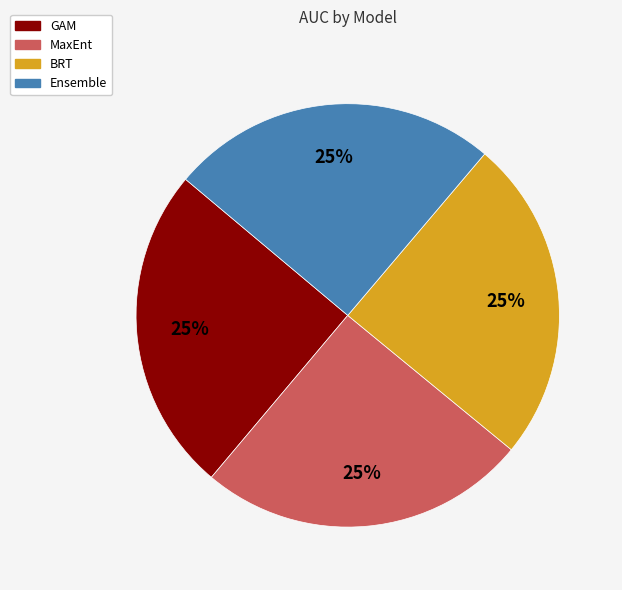

How many segments does this pie chart have?

4